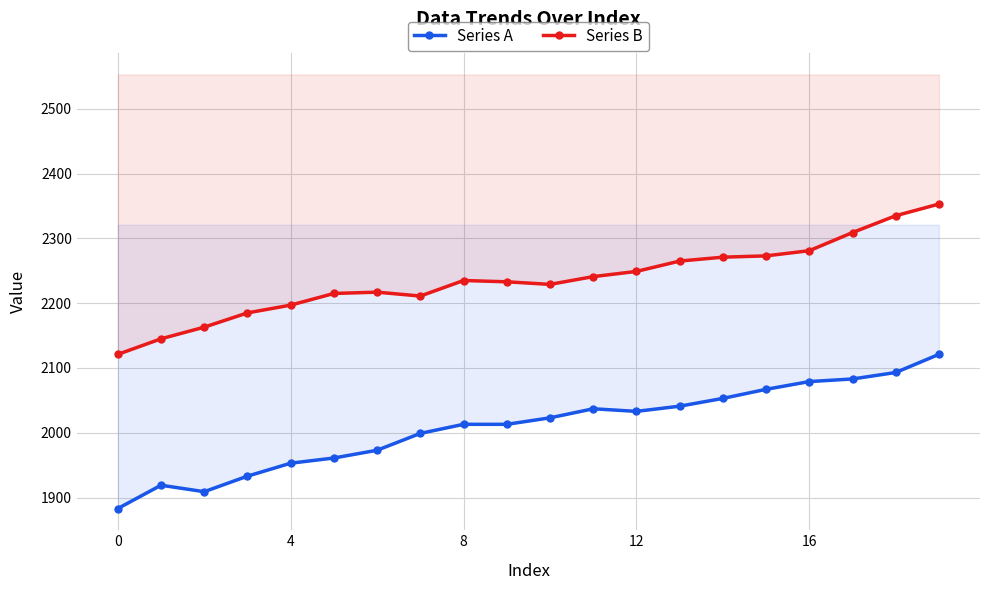

At 14, list the series in order from smallest to largest.

Series A, Series B